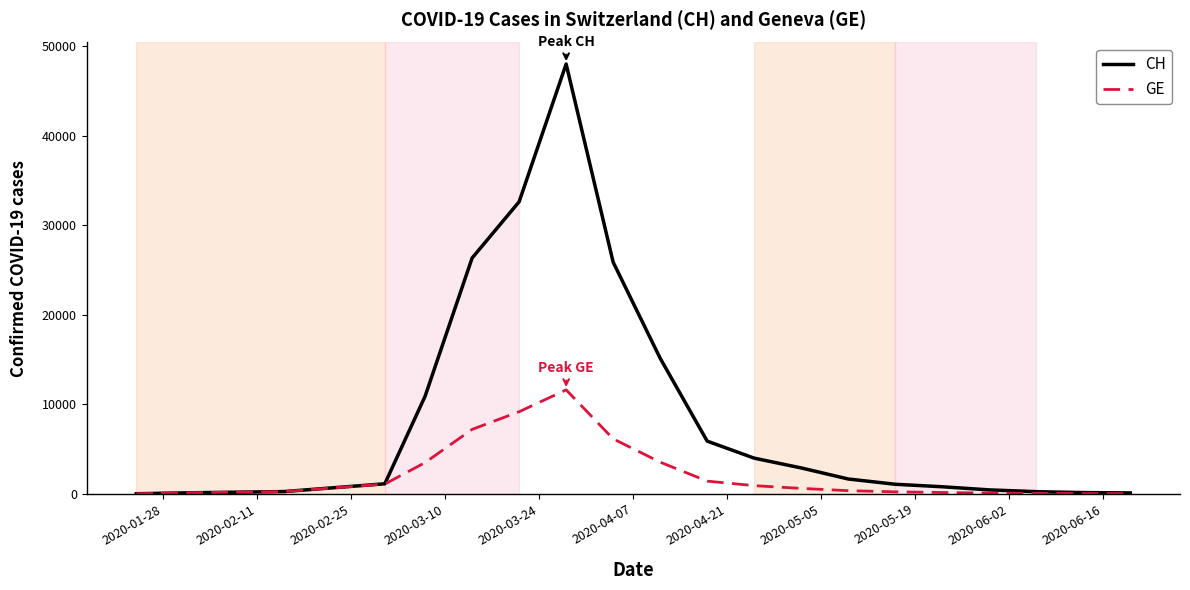

Which series has the widest spread of values?

CH